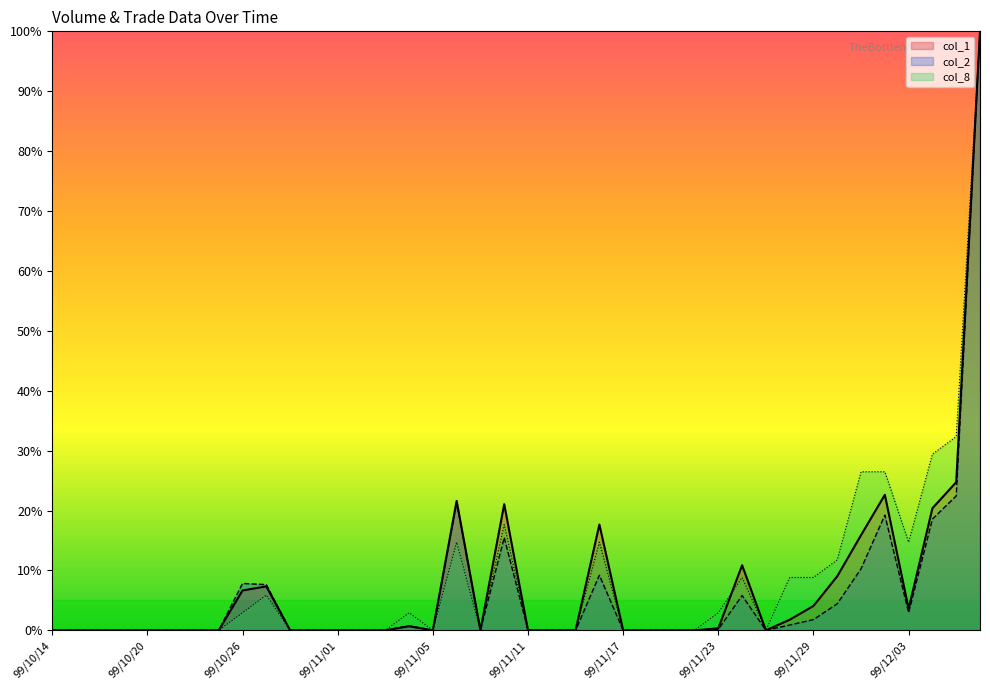

The col_2 series shows 22.4 at 99/12/07. True or false?

True